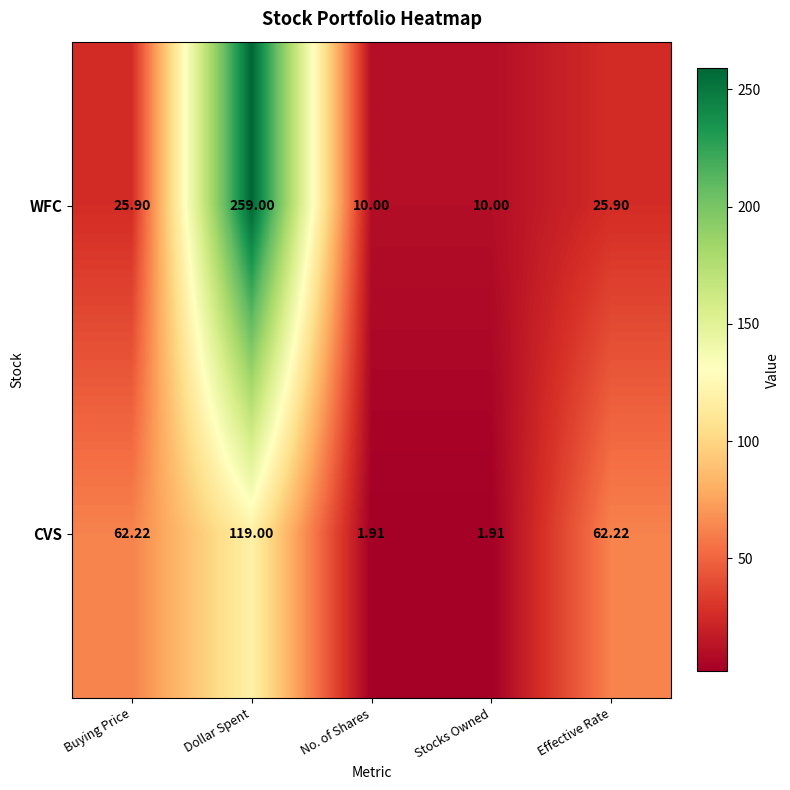

Which series has the largest total across all categories?

WFC